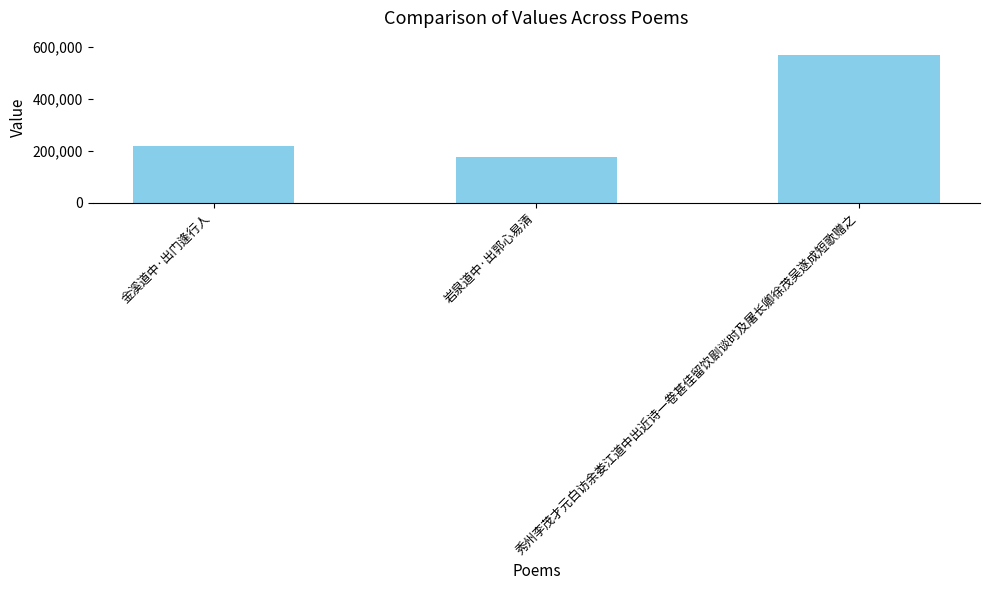

What is the average value?

320612